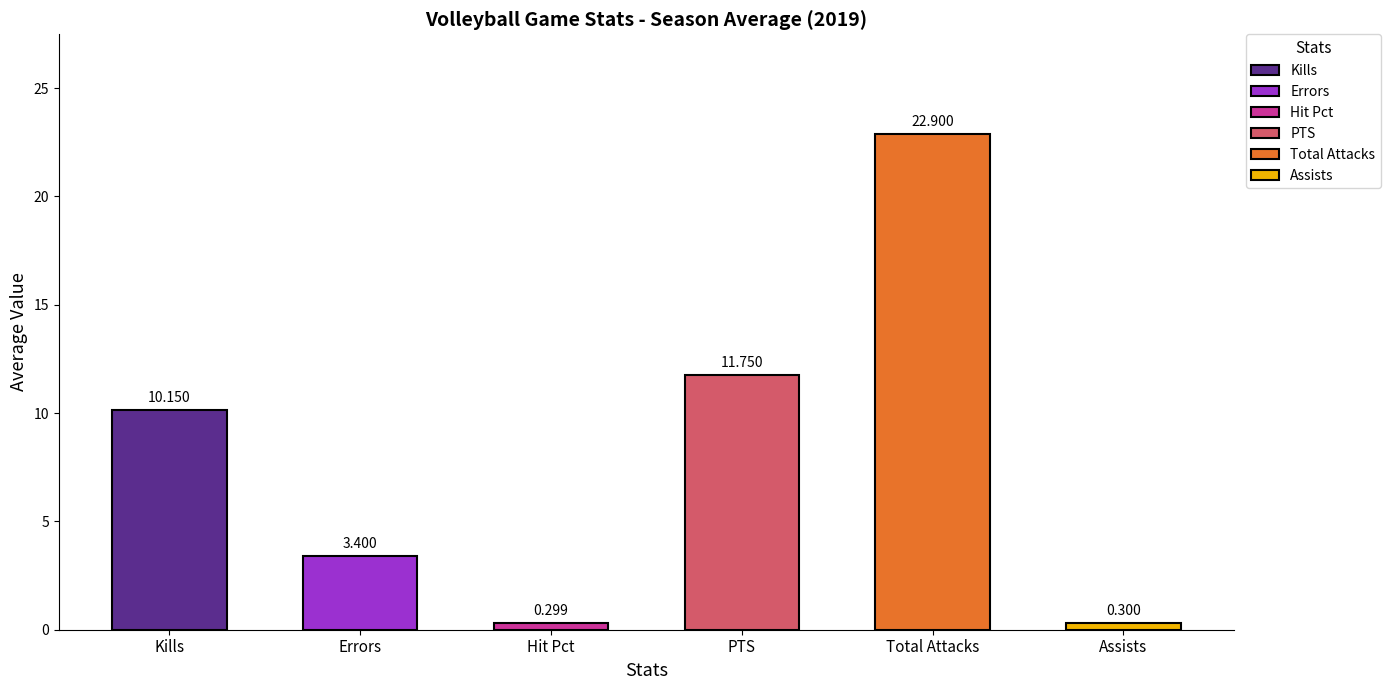

What is the value of the Hit Pct bar at the 13th from the left?

0.3